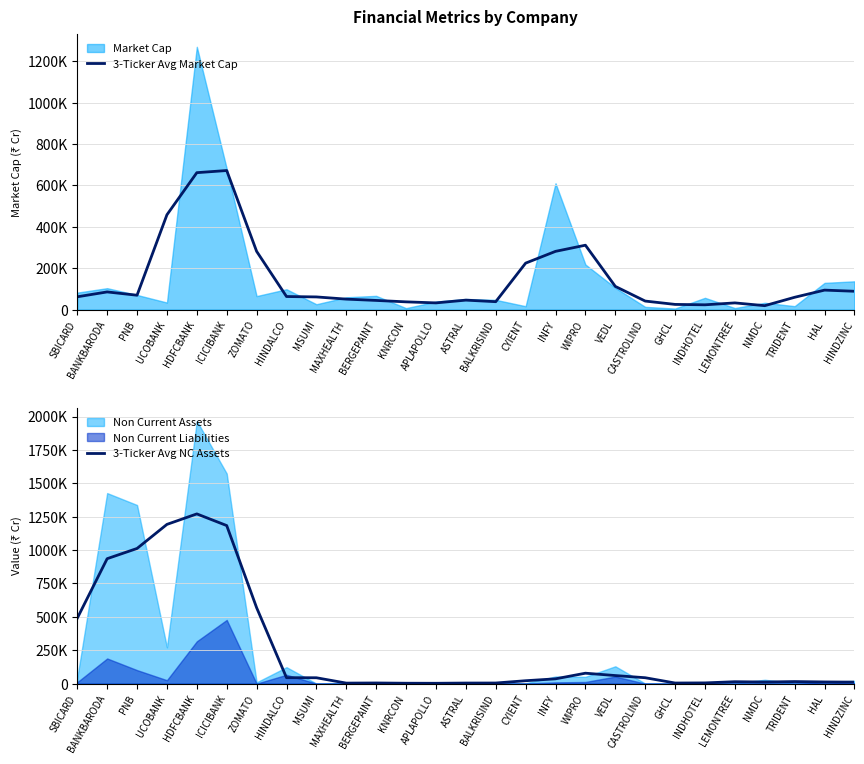

At which label is 3-Ticker Avg NC Assets closest to 636810?

ZOMATO